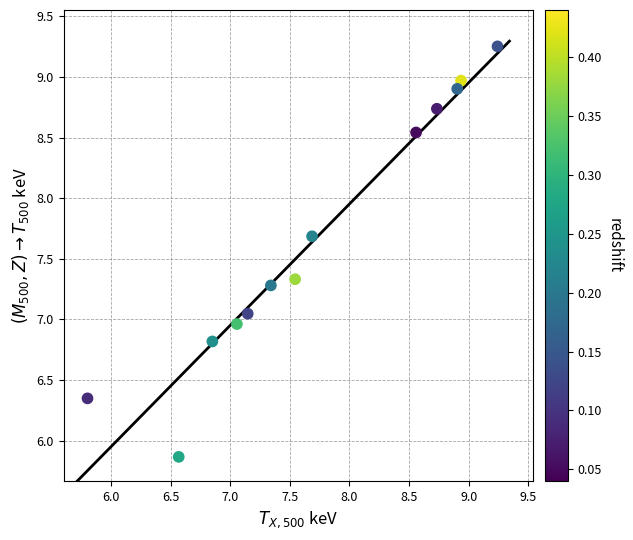

What is the range of X values (max minus min)?

3.4